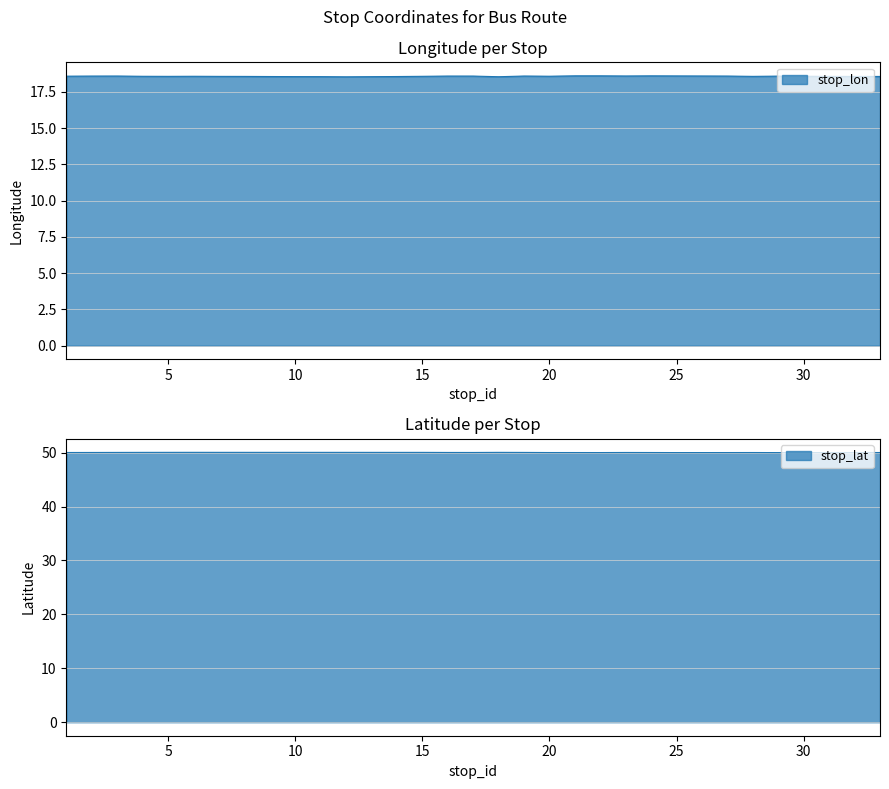

How many categories are shown in the chart?

32